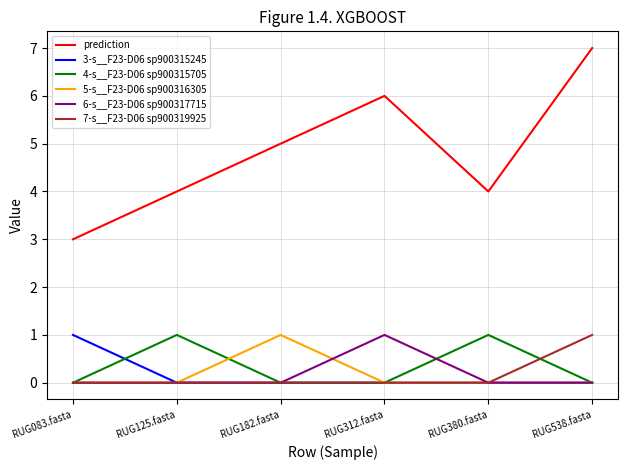

Reading left to right, list all the values displayed in this chart.

prediction: 3	4	5	6	4	7
3-s__F23-D06 sp900315245: 1	0	0	0	0	0
4-s__F23-D06 sp900315705: 0	1	0	0	1	0
5-s__F23-D06 sp900316305: 0	0	1	0	0	0
6-s__F23-D06 sp900317715: 0	0	0	1	0	0
7-s__F23-D06 sp900319925: 0	0	0	0	0	1